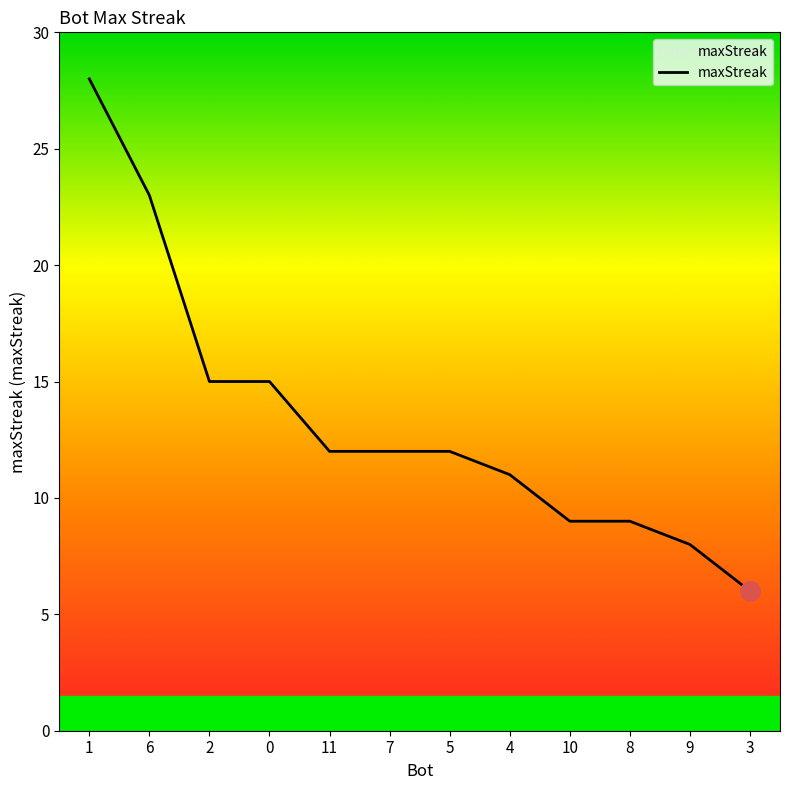

What value does the data have at 4, to the nearest 5?

10